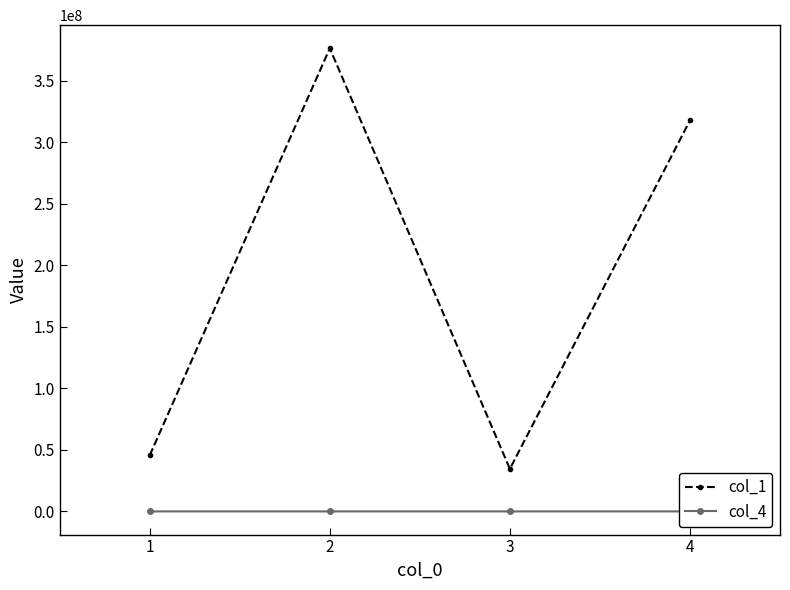

Rank the series by their maximum value, from highest to lowest.

col_1, col_4